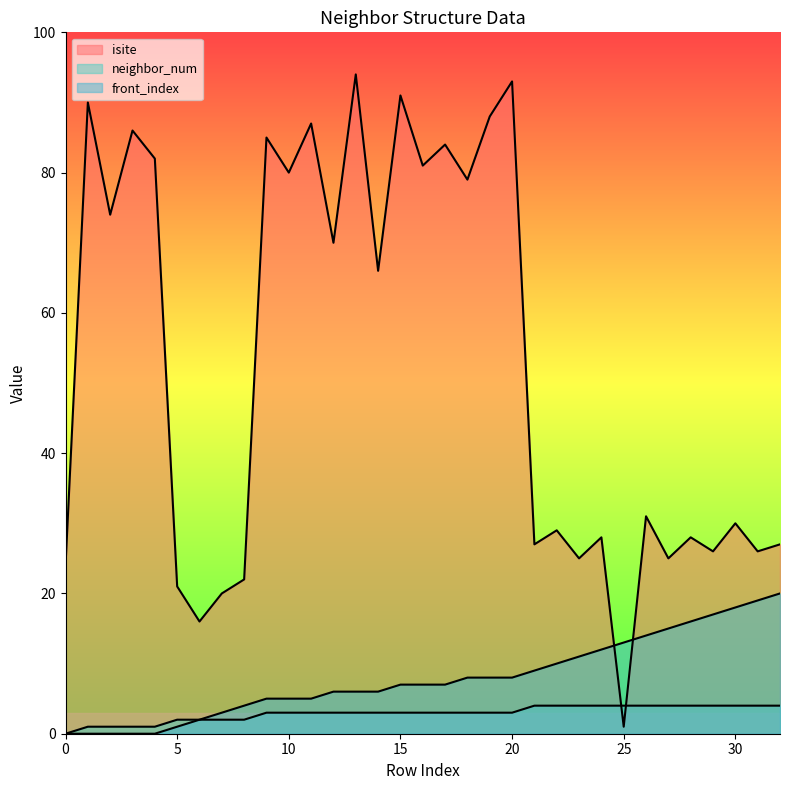

Is it true that front_index equals 2 at 6?

True